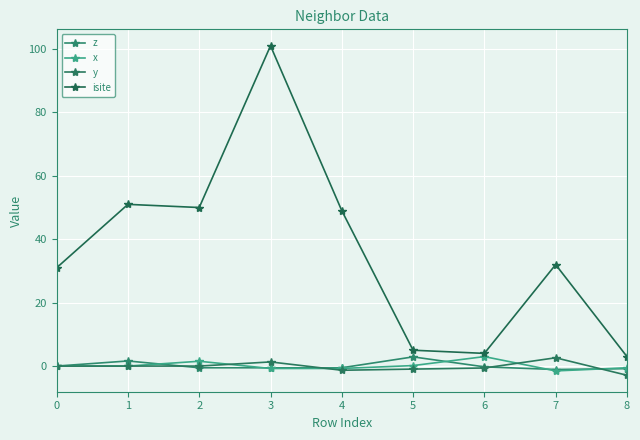

What is the average value of the isite series?

36.2